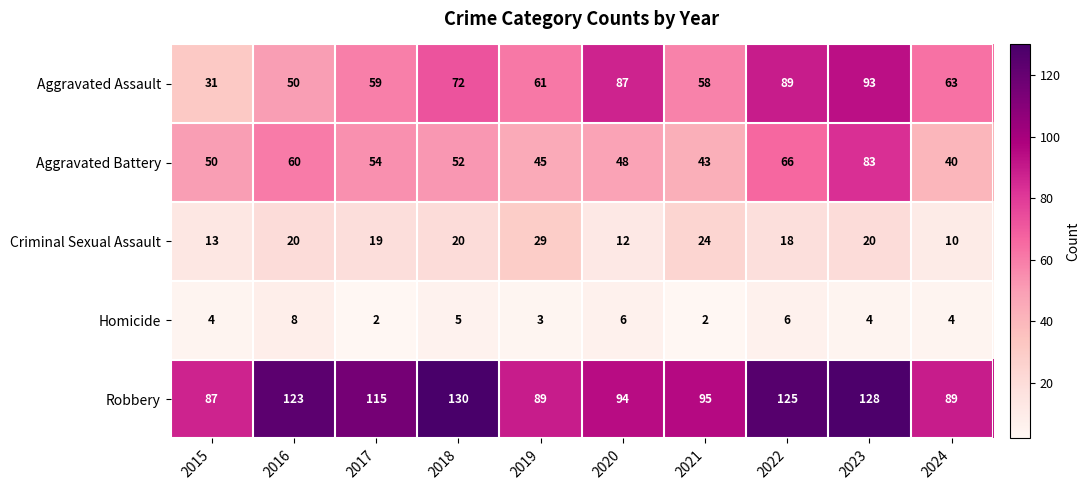

What is the minimum value for Aggravated Assault?

31